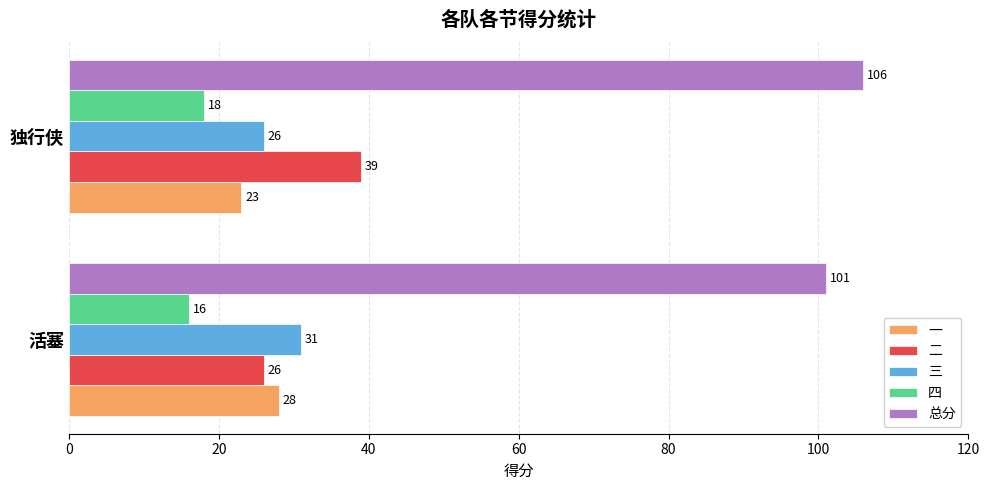

What is the difference between the maximum and minimum values in the 三 series?

5